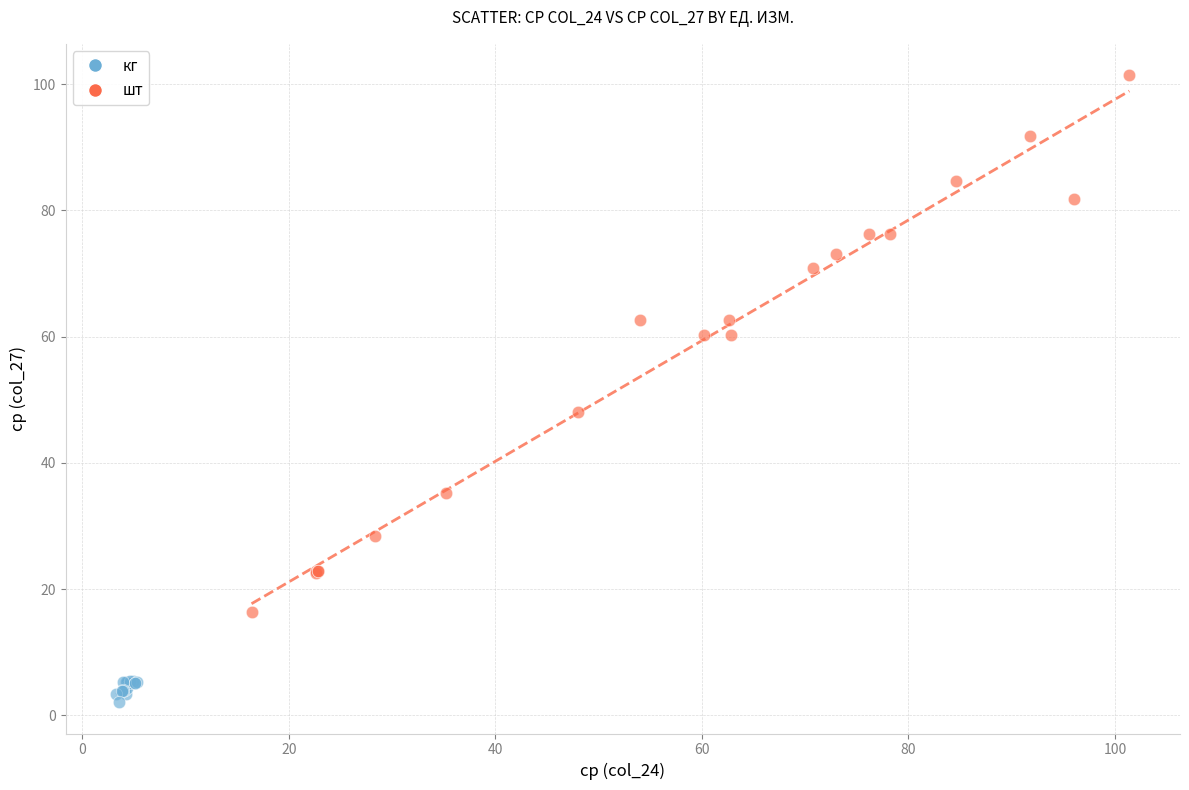

Which series has the widest spread of Y values?

шт